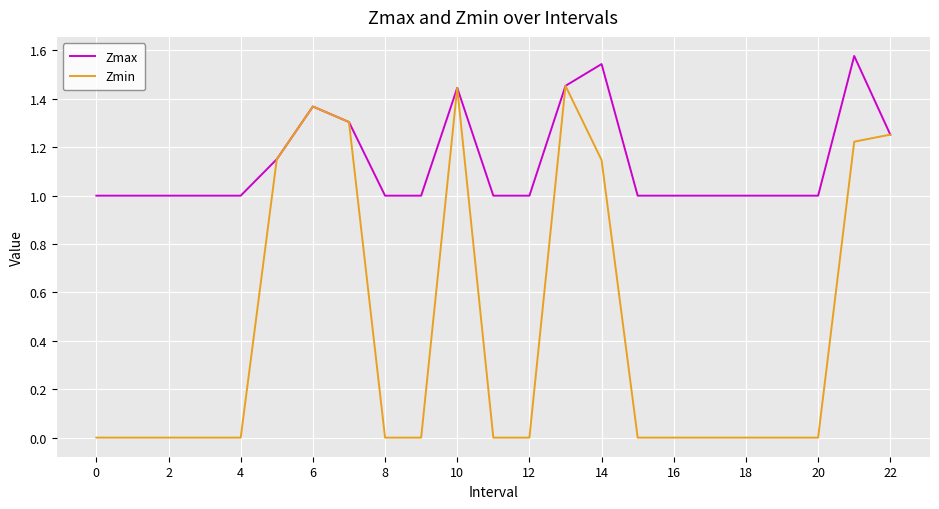

List the series in order of their overall mean, highest first.

Zmax, Zmin